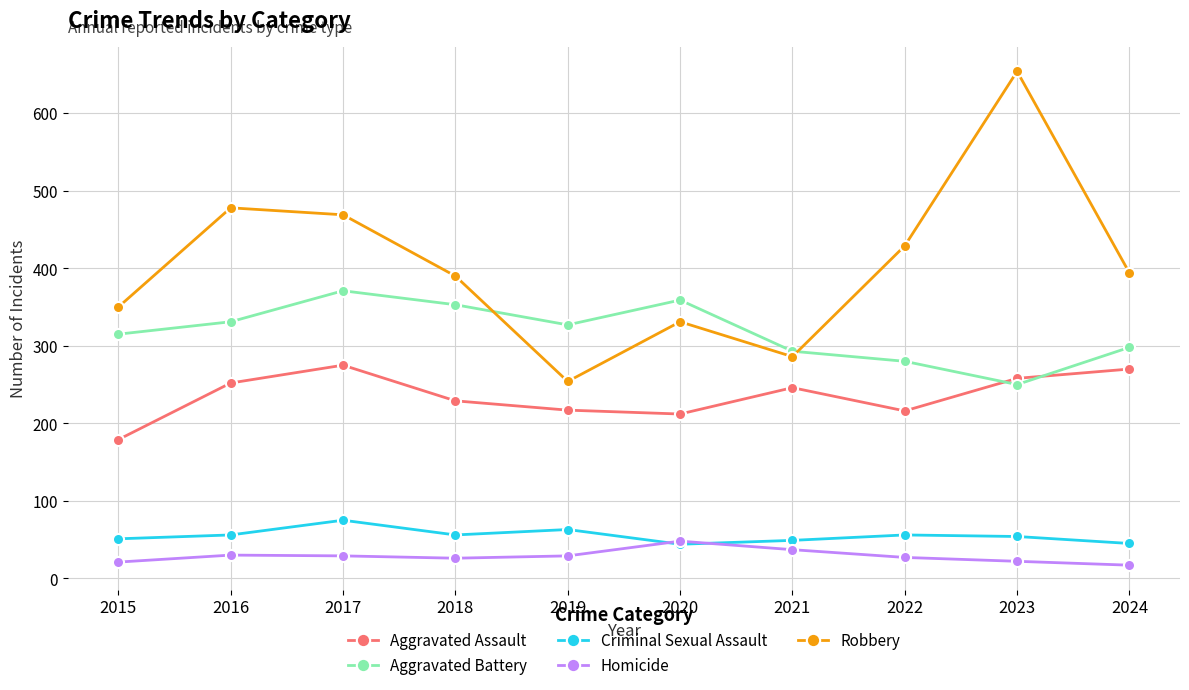

What is the greatest value displayed?

654